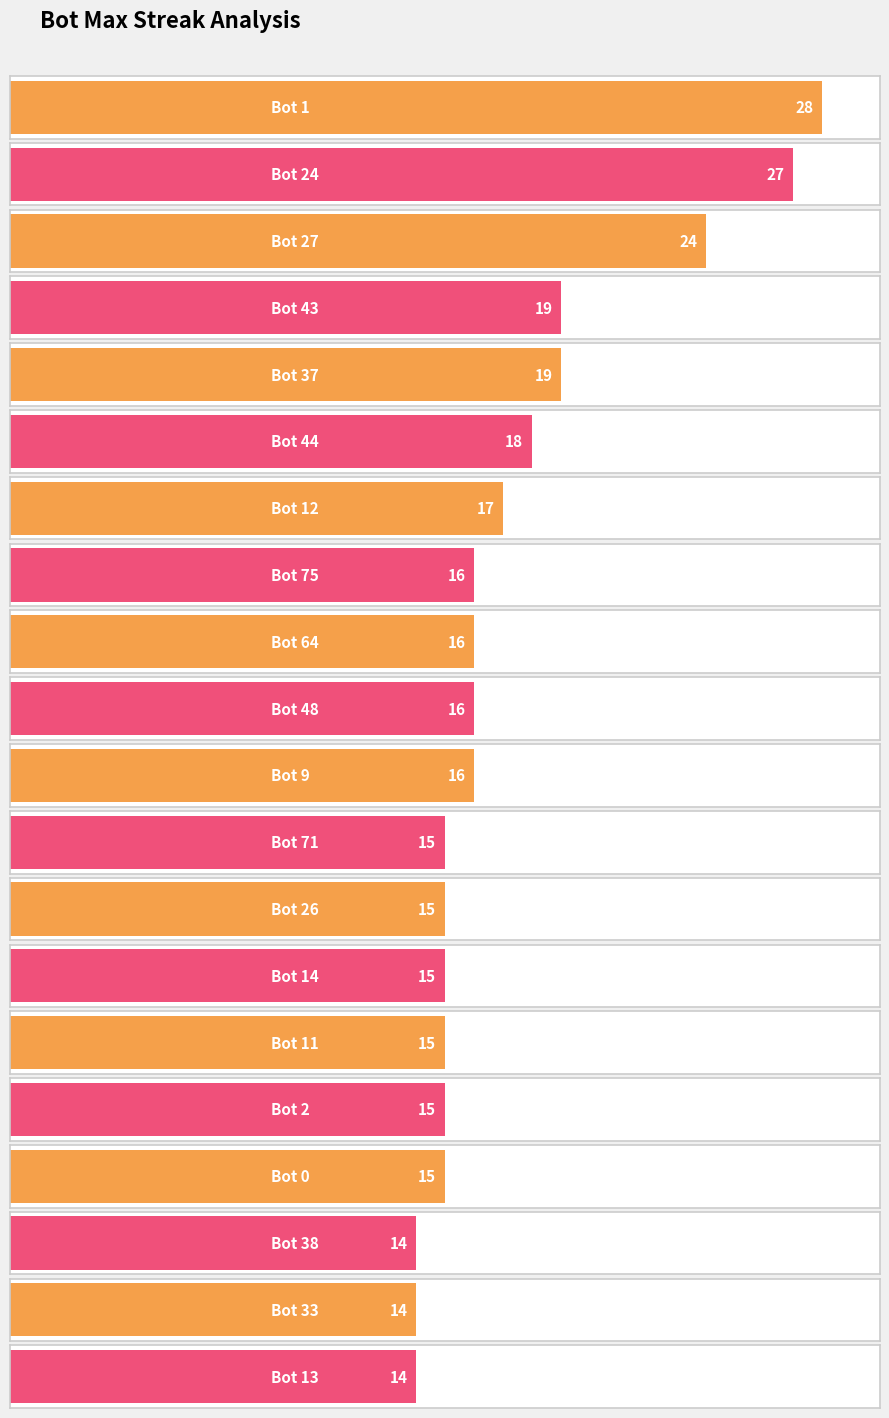

Which has a higher value, Bot 12 or Bot 44?

Bot 44